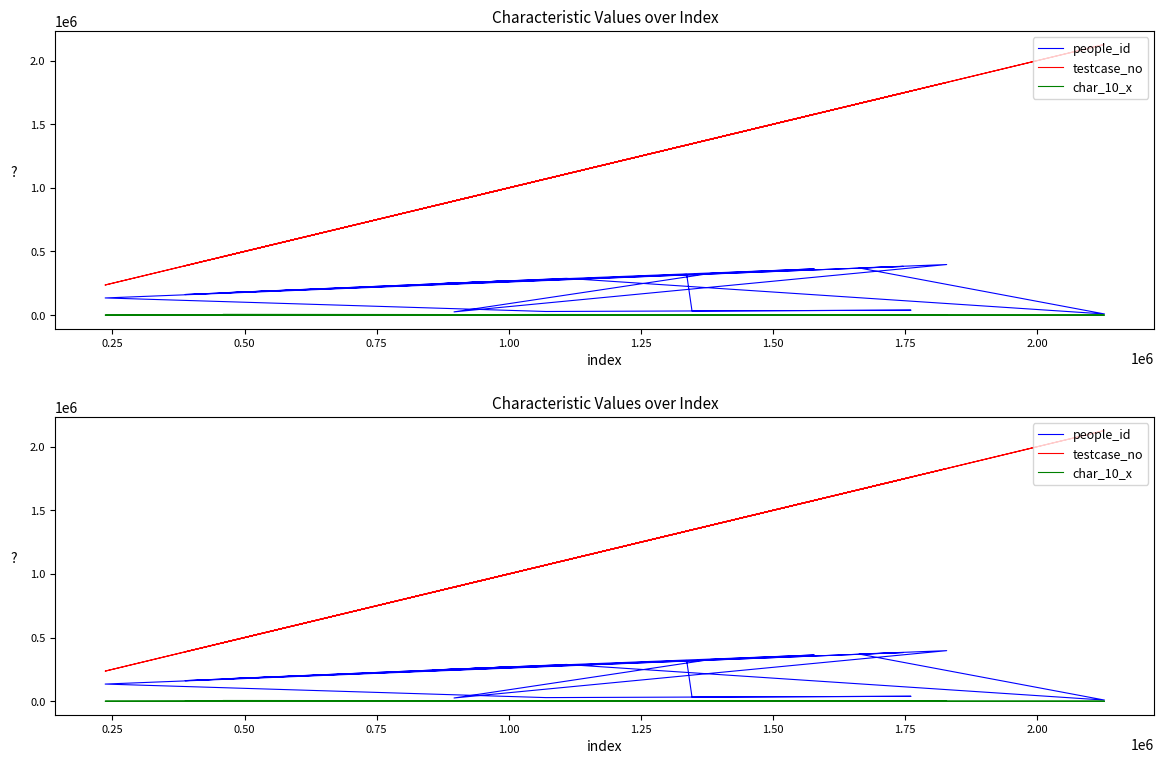

True or false: char_10_x has more than 2 interior local peaks.

True